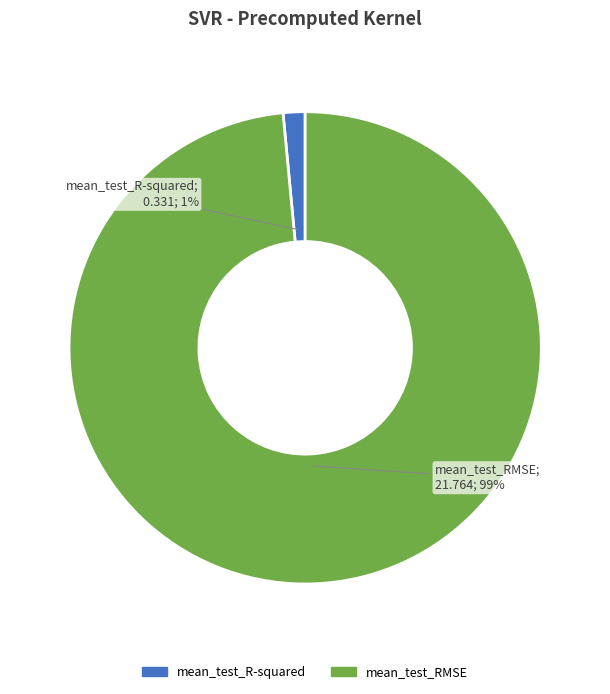

What is the smallest slice in the pie chart?

mean_test_R-squared